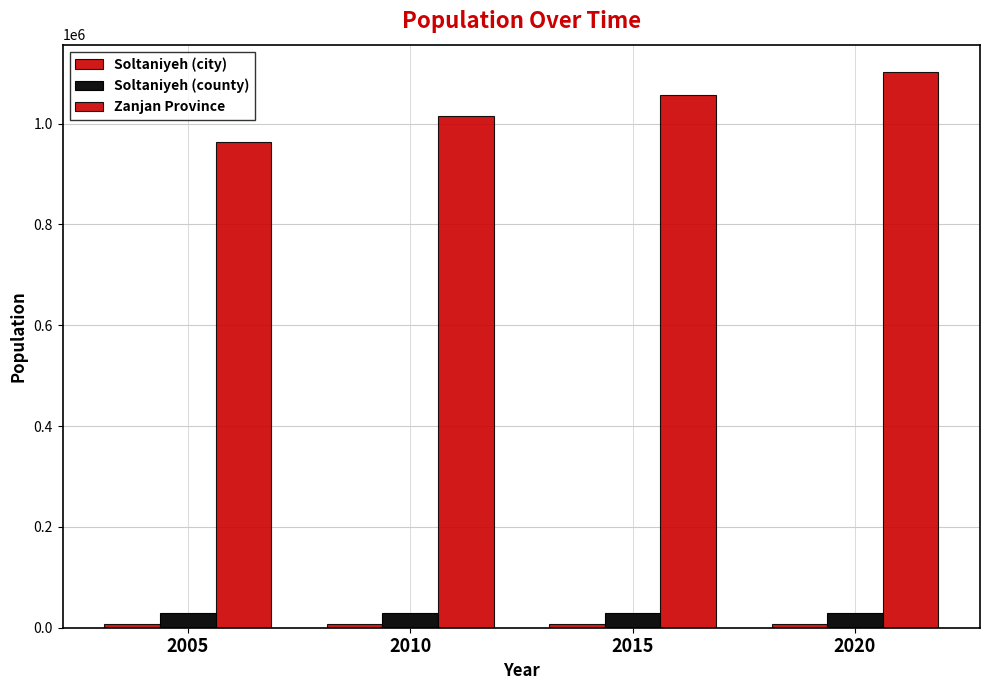

Where is Soltaniyeh (city) nearest to the value 7329?

2010